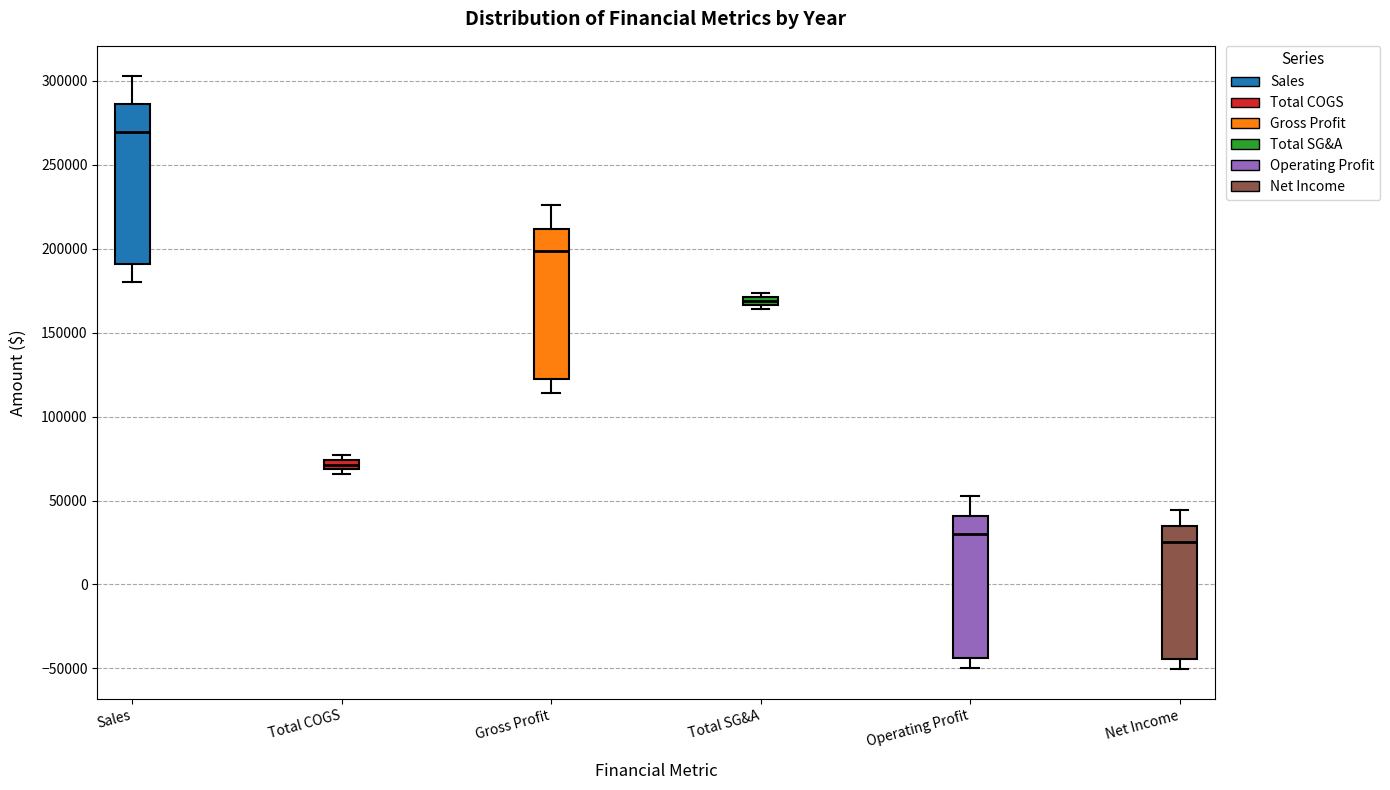

Where does the lower whisker of the box for Net Income end on the y-axis? The values are not printed on the chart, so give them approximately, as read against the axis.

-50000